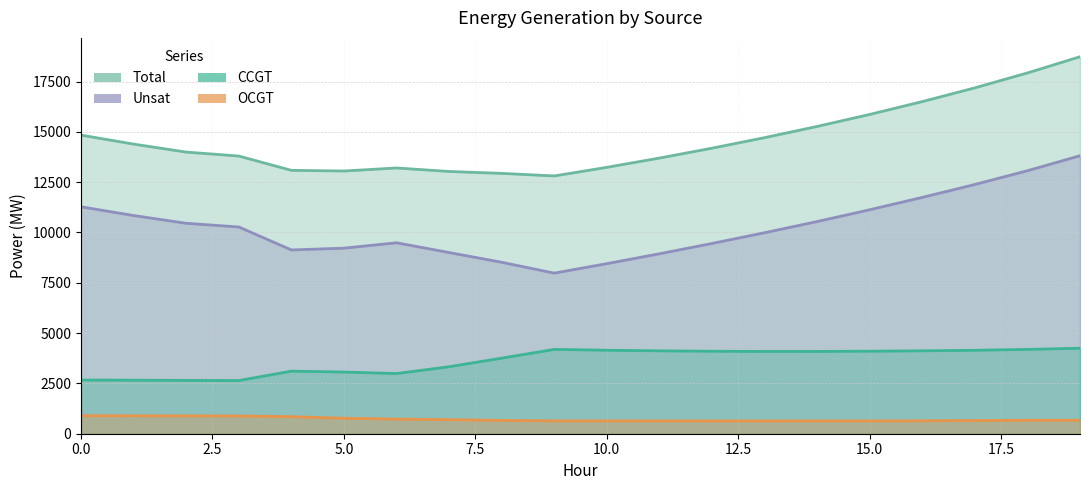

The value of OCGT at 10 is 171. True or false?

False